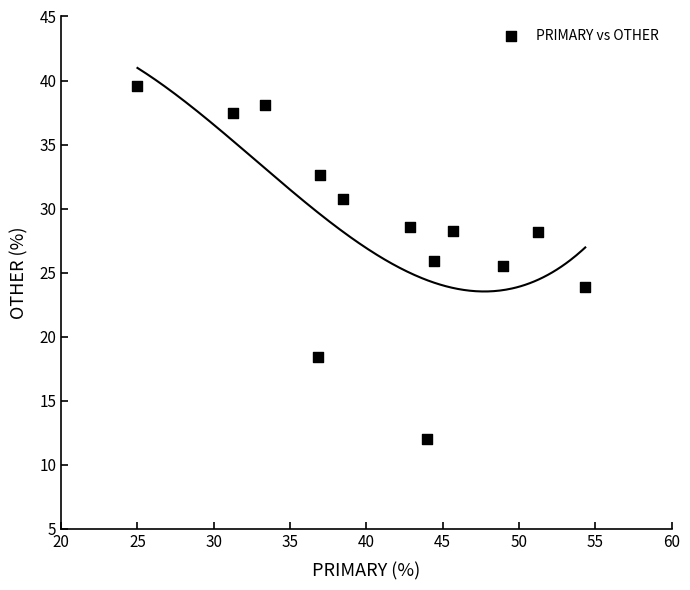

What is the range of Y values (max minus min)?

27.6